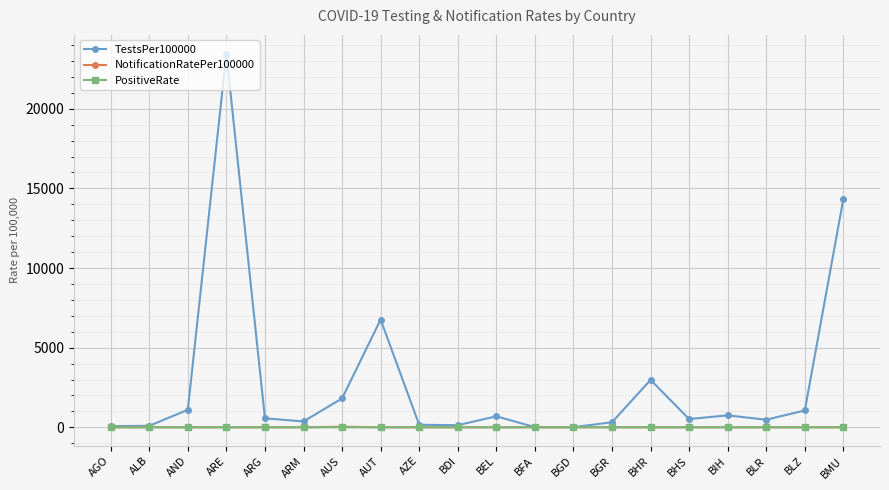

Which category has the highest value across all series?

ARE